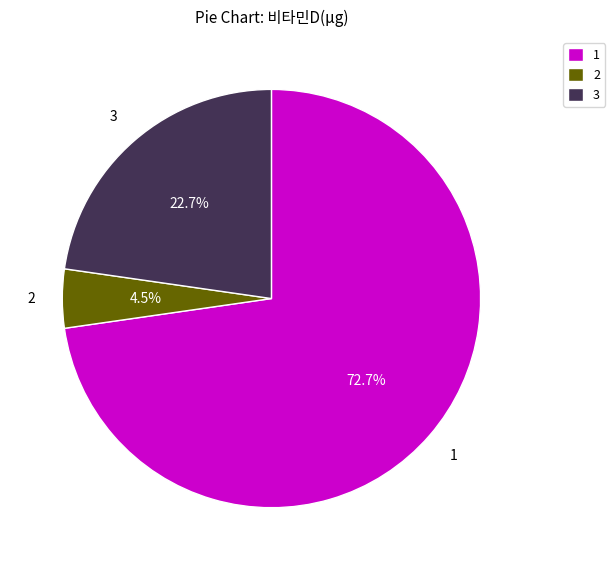

Combined, do 3 and 2 account for over 50%?

No